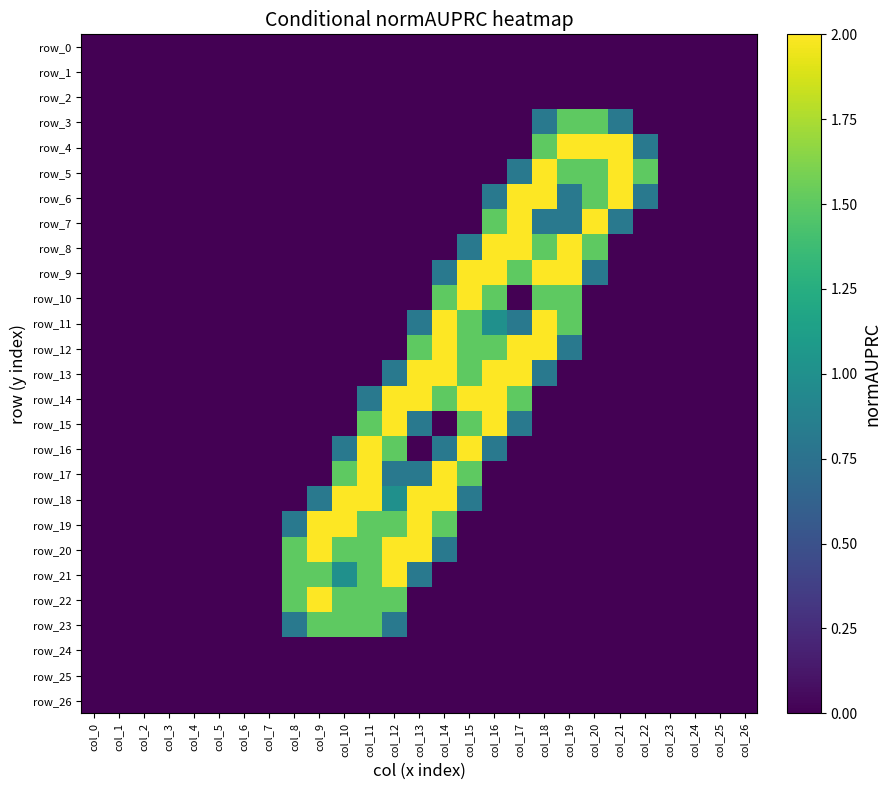

Rank the series at col_26 from lowest to highest value.

row_0, row_1, row_2, row_3, row_4, row_5, row_6, row_7, row_8, row_9, row_10, row_11, row_12, row_13, row_14, row_15, row_16, row_17, row_18, row_19, row_20, row_21, row_22, row_23, row_24, row_25, row_26